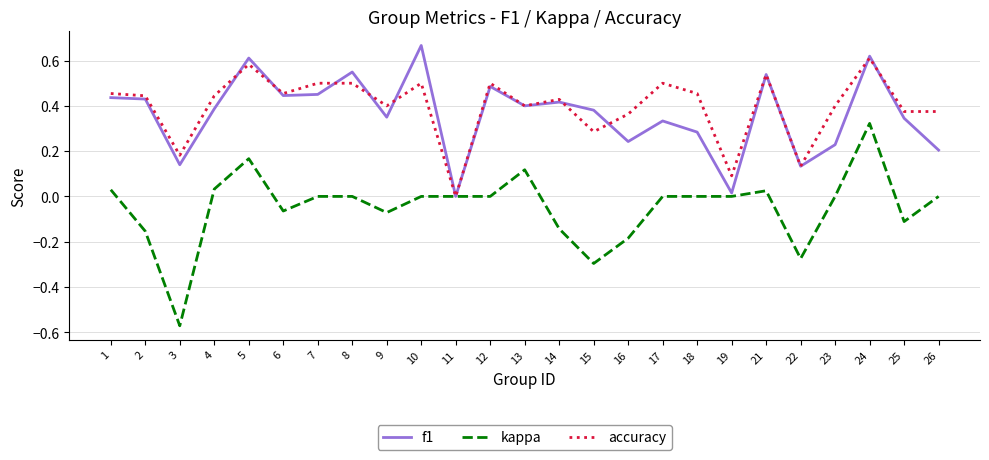

Which category has the highest value across all series?

10